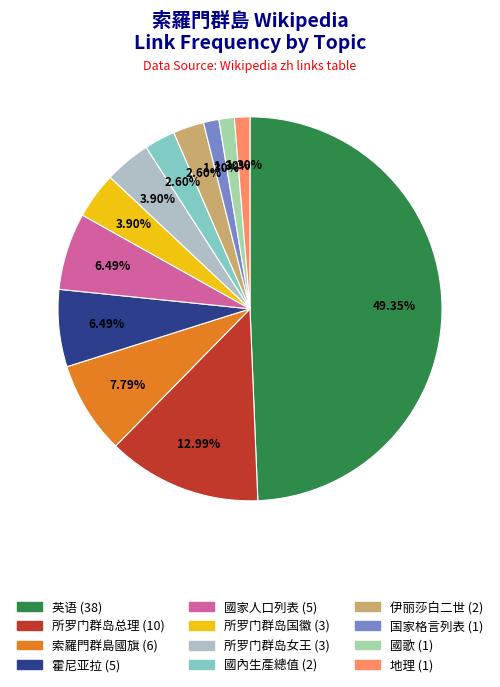

To the nearest percent, what is the difference between the 霍尼亚拉 and 所罗门群岛女王 slice percentages?

3%